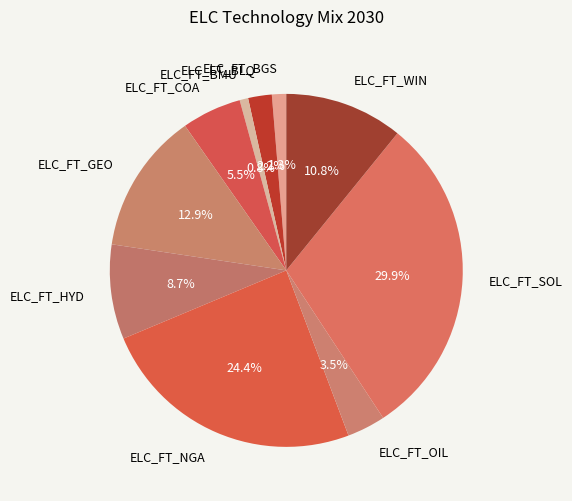

Rank the categories by value from highest to lowest.

ELC_FT_SOL, ELC_FT_NGA, ELC_FT_GEO, ELC_FT_WIN, ELC_FT_HYD, ELC_FT_COA, ELC_FT_OIL, ELC_FT_BLQ, ELC_FT_BGS, ELC_FT_BMU